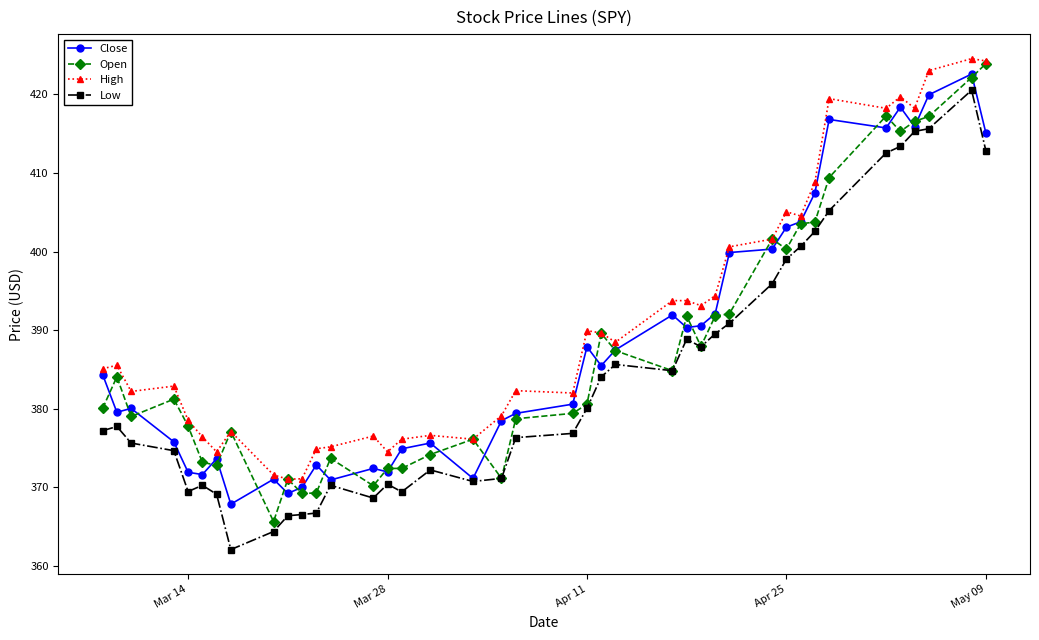

What is the smallest value displayed?

362.1